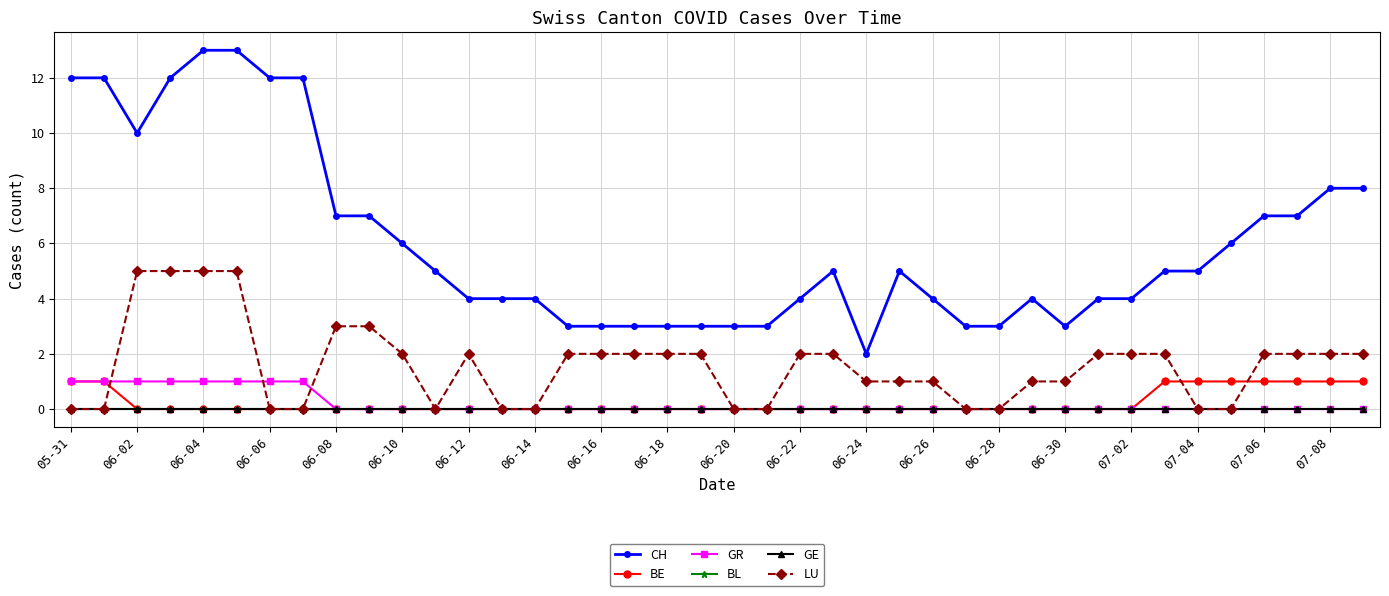

At how many categories does at least one series exceed 5?

16